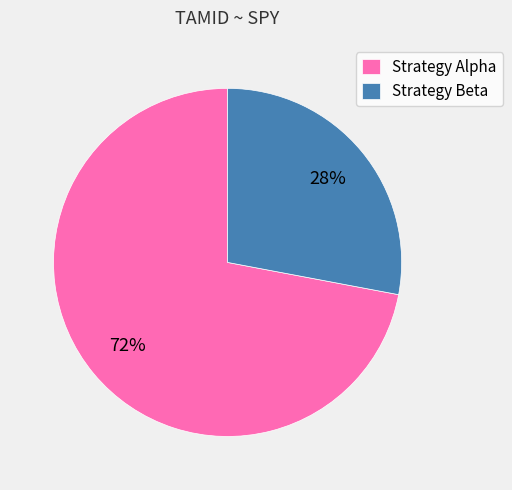

Which category has the smallest portion of the pie?

Strategy Beta